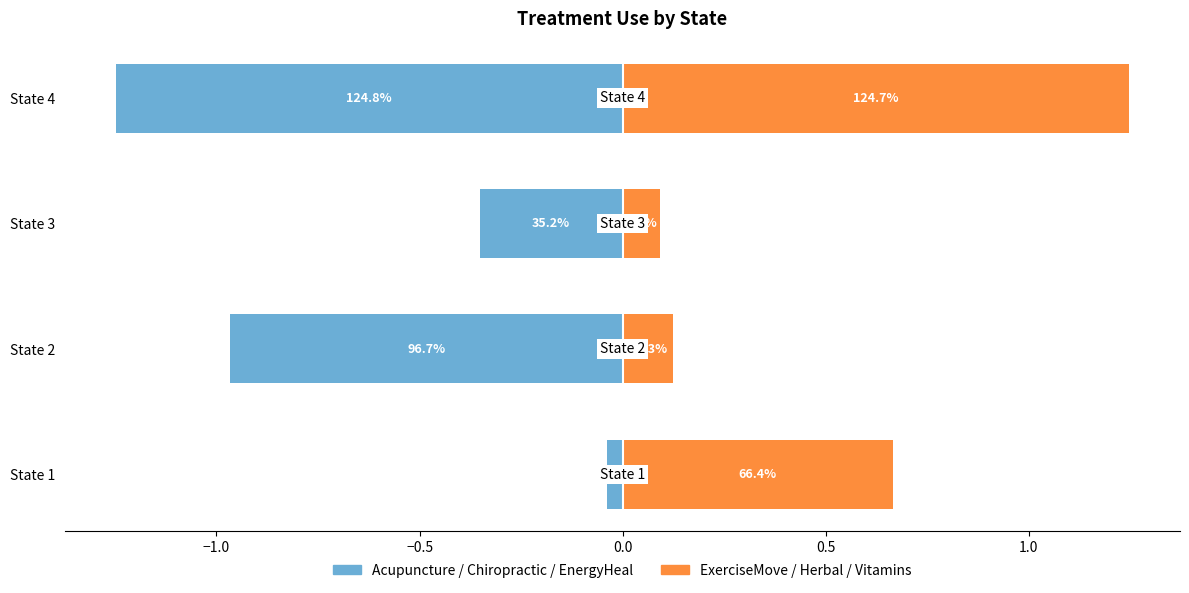

What are all the series names shown in the legend?

Acupuncture/Chiropractic/EnergyHeal, ExerciseMove/Herbal/Vitamins